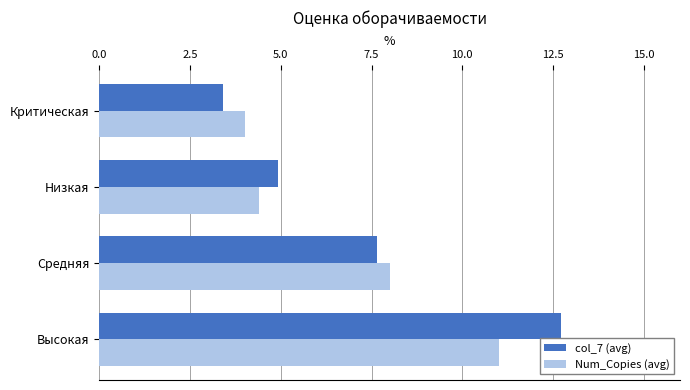

At which category is the sum across all series the highest?

Высокая